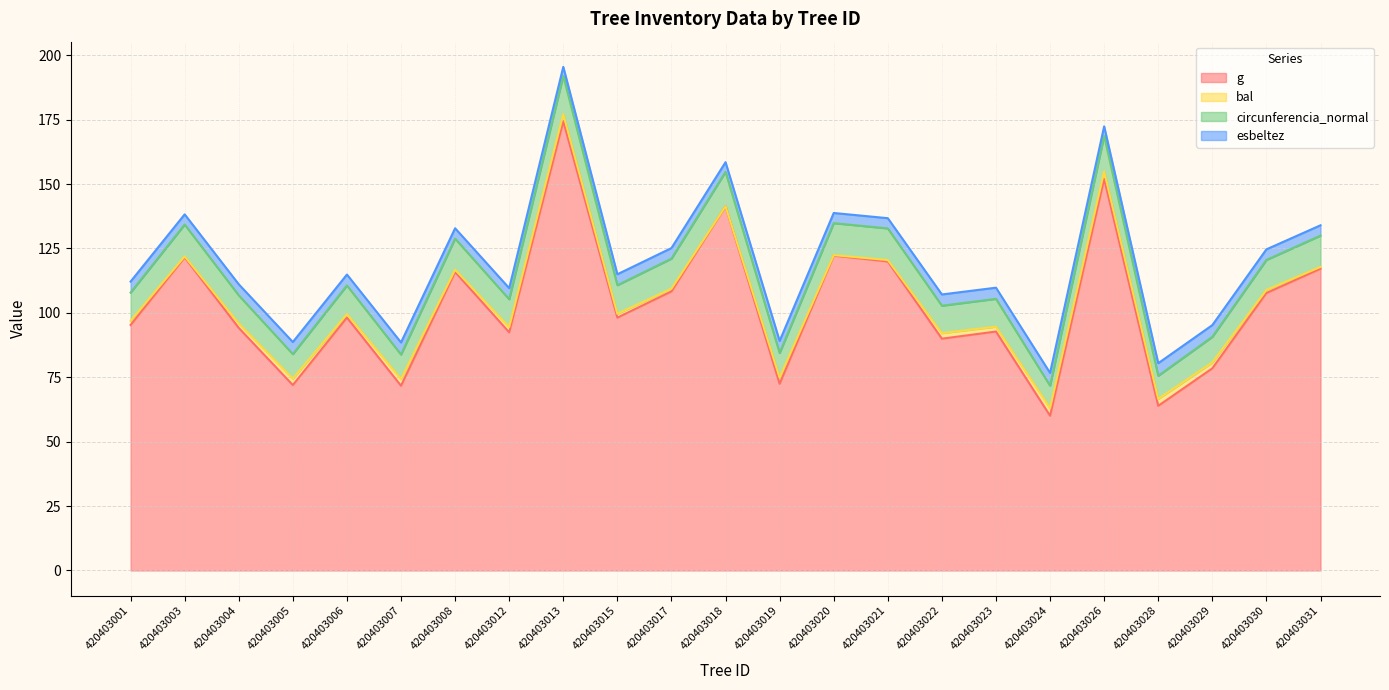

Rank the categories by g value from lowest to highest.

420403024, 420403028, 420403007, 420403005, 420403019, 420403029, 420403022, 420403012, 420403023, 420403004, 420403001, 420403015, 420403006, 420403030, 420403017, 420403008, 420403031, 420403021, 420403003, 420403020, 420403018, 420403026, 420403013